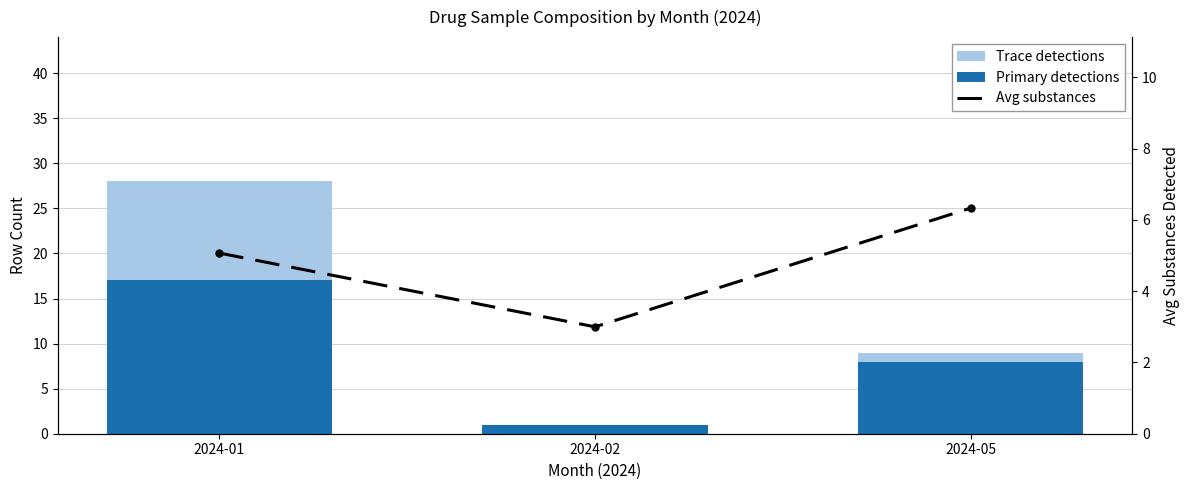

Does the chart contain any negative values?

No